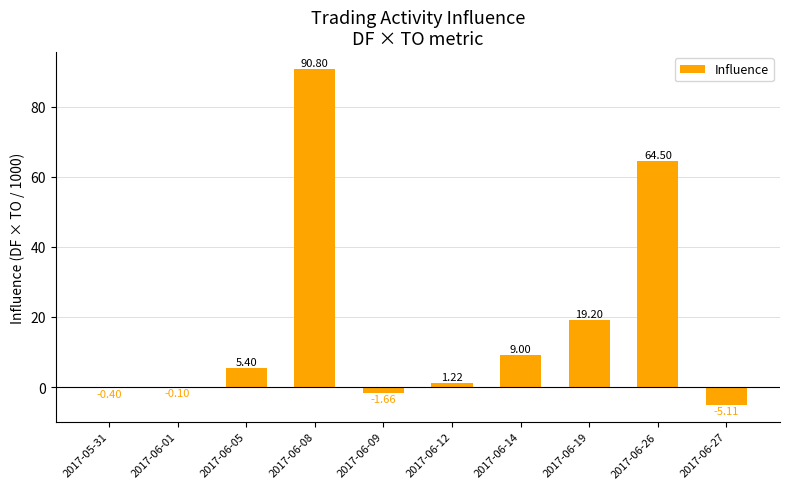

What is the approximate value at 2017-06-27?

-5.1